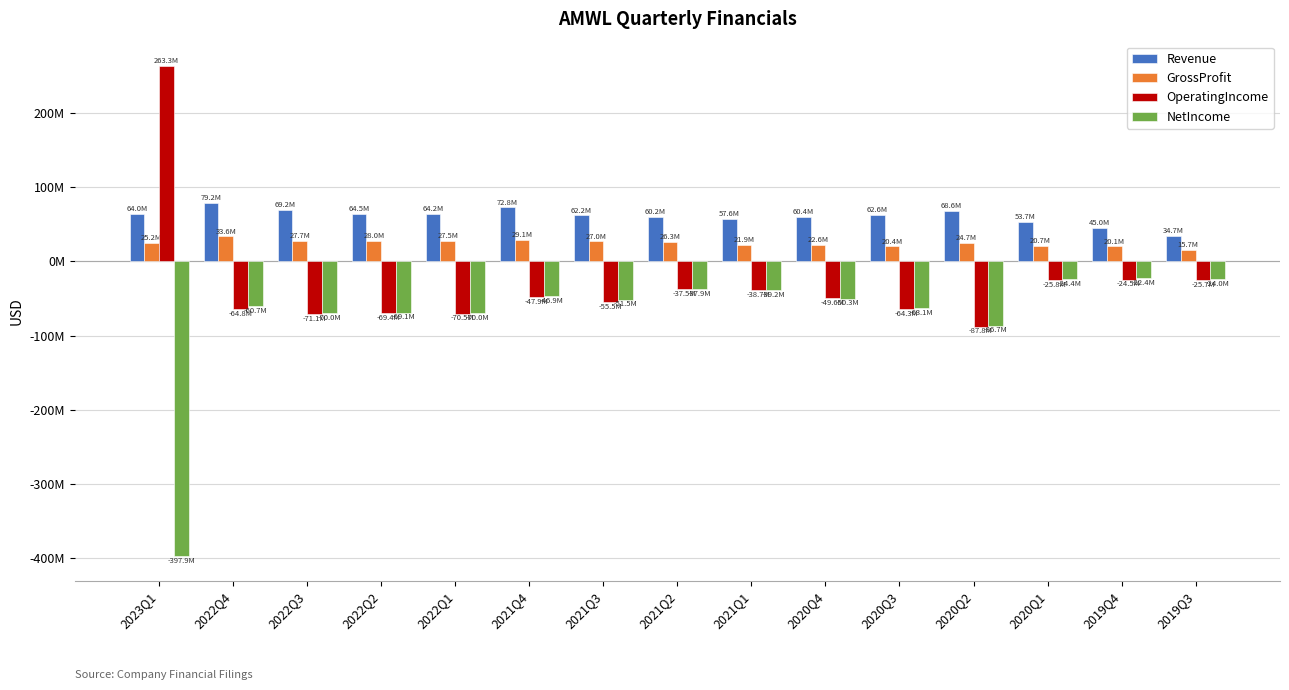

List the series in order of their overall mean, lowest first.

NetIncome, OperatingIncome, GrossProfit, Revenue